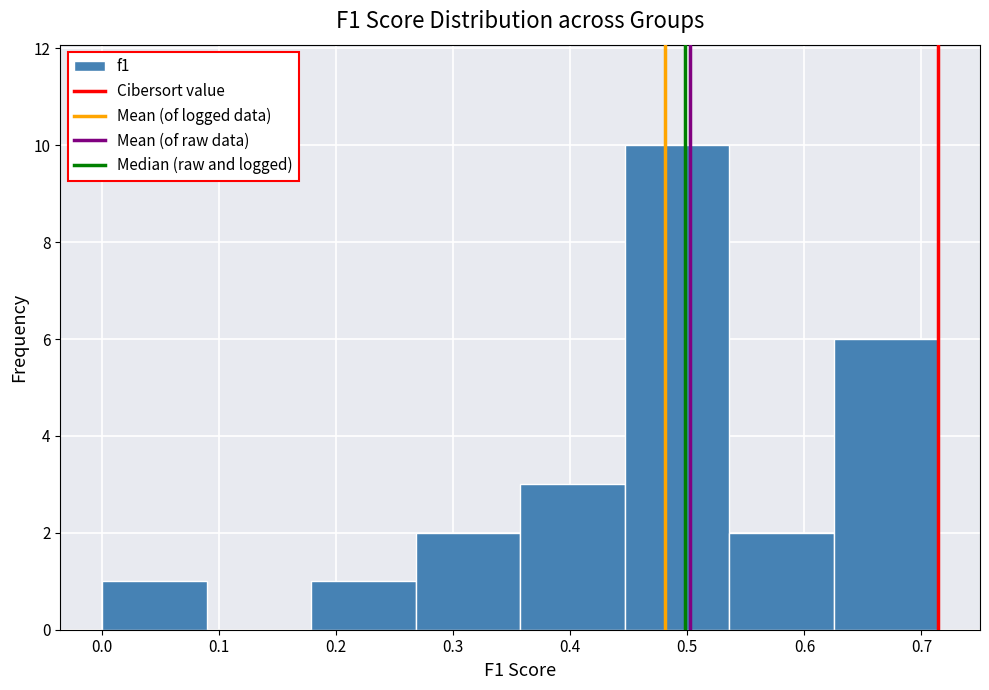

Which range on the x-axis has the tallest bar?

0.45 to 0.54